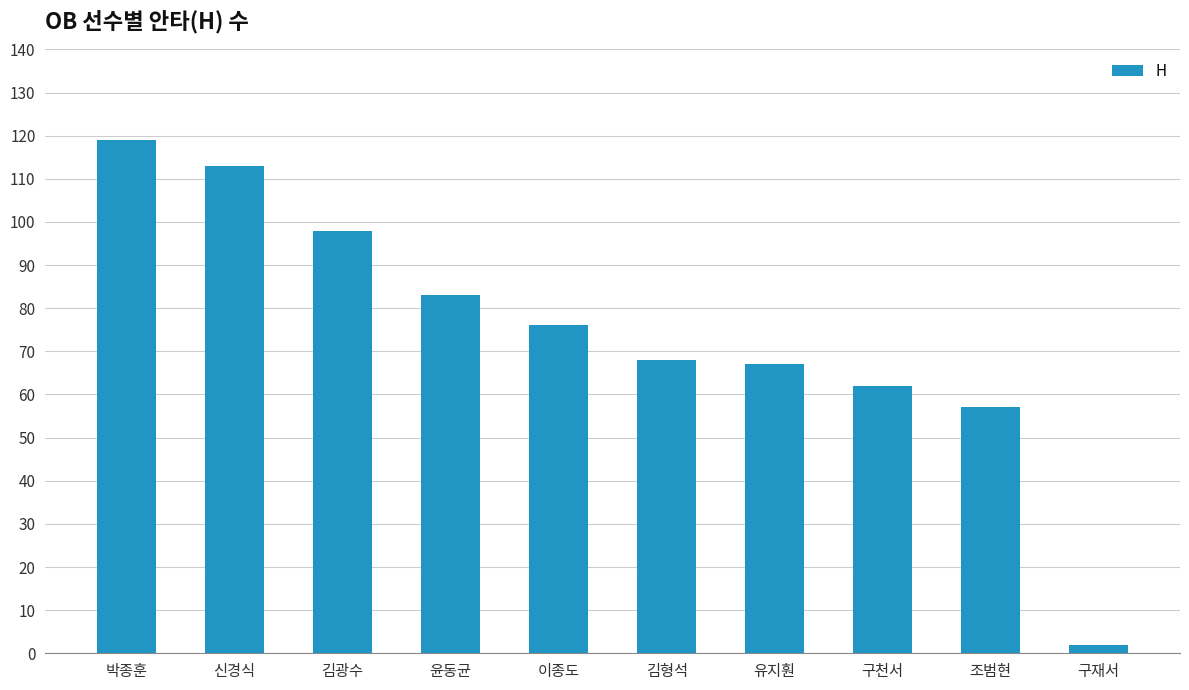

Reading left to right, what are all the values shown in this chart?

119	113	98	83	76	68	67	62	57	2